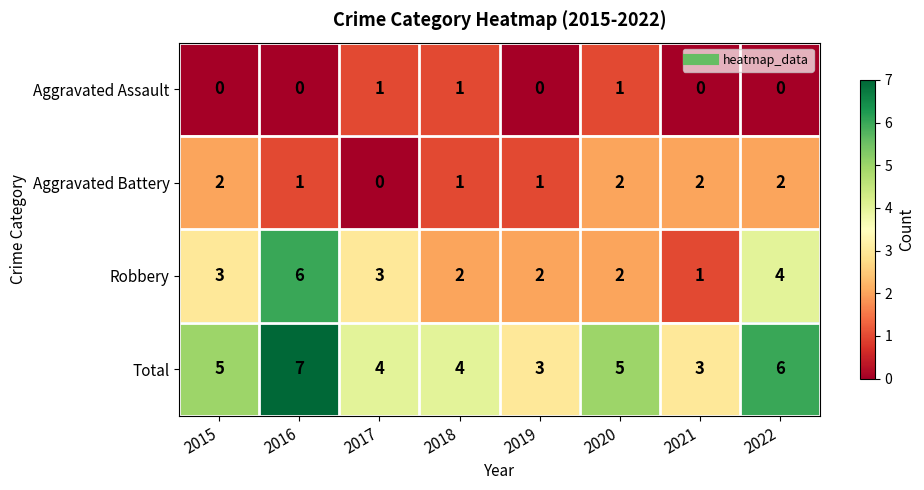

What is the total value across all series at 2016?

14